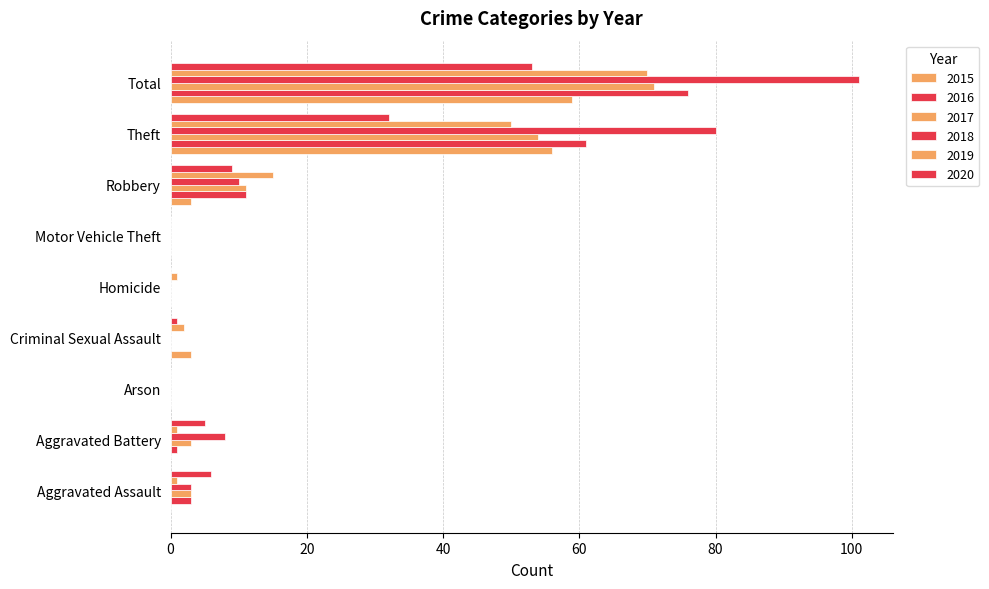

What is the sum of all 2015 values?

121